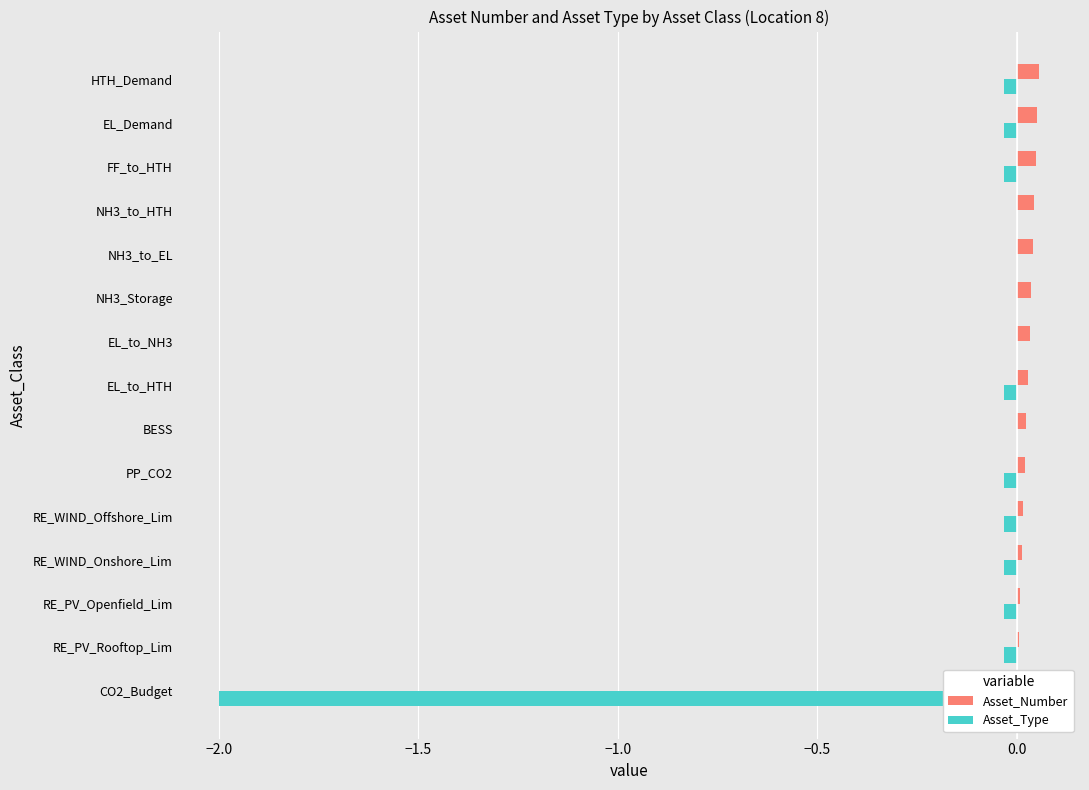

How many positive values does the Asset_Number series have?

14